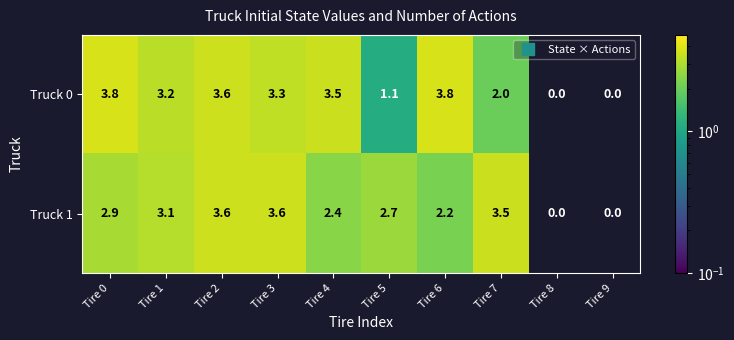

List the series in order of their peak value, highest first.

Truck 0, Truck 1